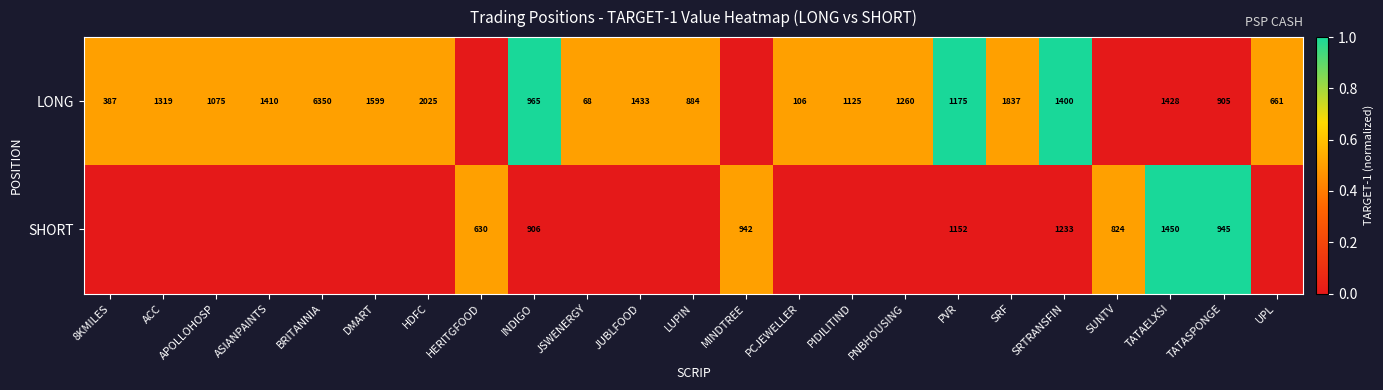

Which has a higher value, ACC or UPL?

ACC